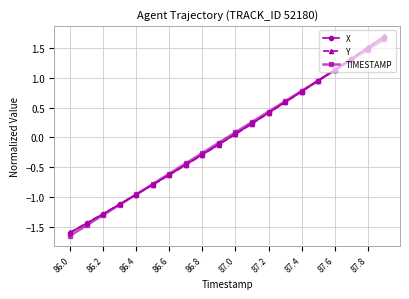

Which series has the widest spread of values?

TIMESTAMP